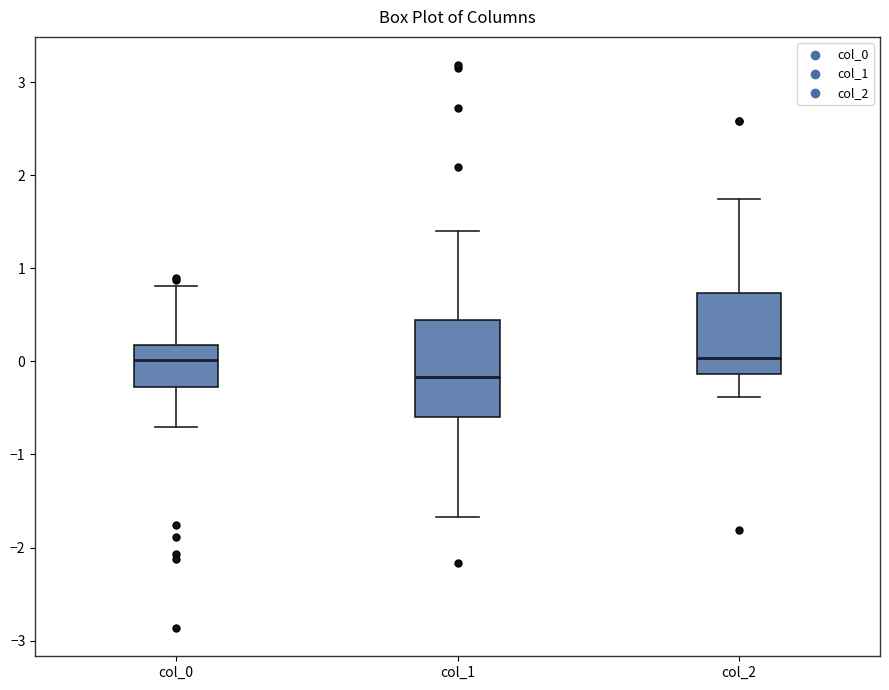

Reading left to right, read every box against the y-axis: the position of its median line, the range the box covers, and the ends of its whiskers. The values are not printed on the chart, so give them approximately, as read against the axis.

col_0: median 0.0, box -0.3 to 0.2, whiskers -0.7 to 0.8
col_1: median -0.2, box -0.6 to 0.4, whiskers -1.7 to 1.4
col_2: median 0.0, box -0.1 to 0.7, whiskers -0.4 to 1.7